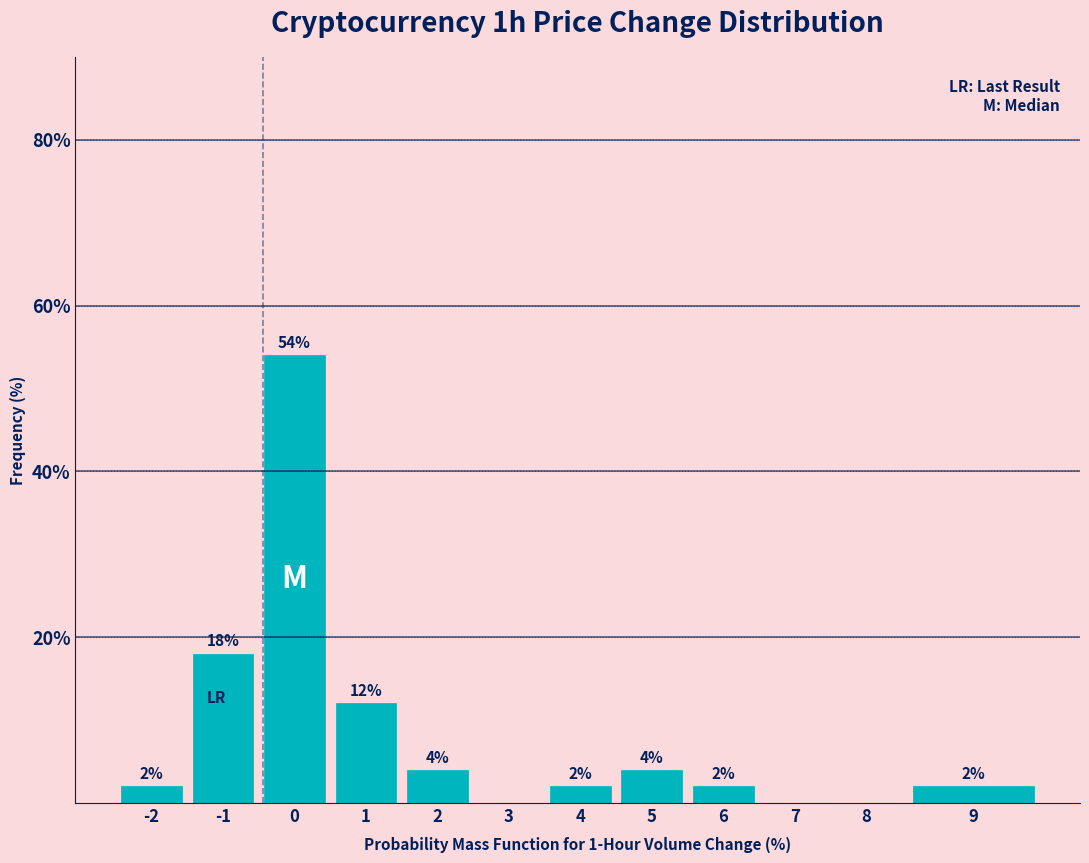

Reading left to right, transcribe all the data shown in this chart.

-2=2	-1=18	0=54	1=12	2=4	3=0	4=2	5=4	6=2	7=0	8=0	9=2